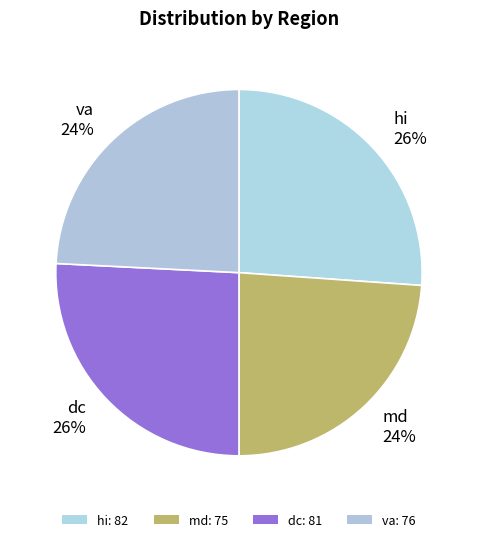

Rank the categories by value from highest to lowest.

hi, dc, va, md